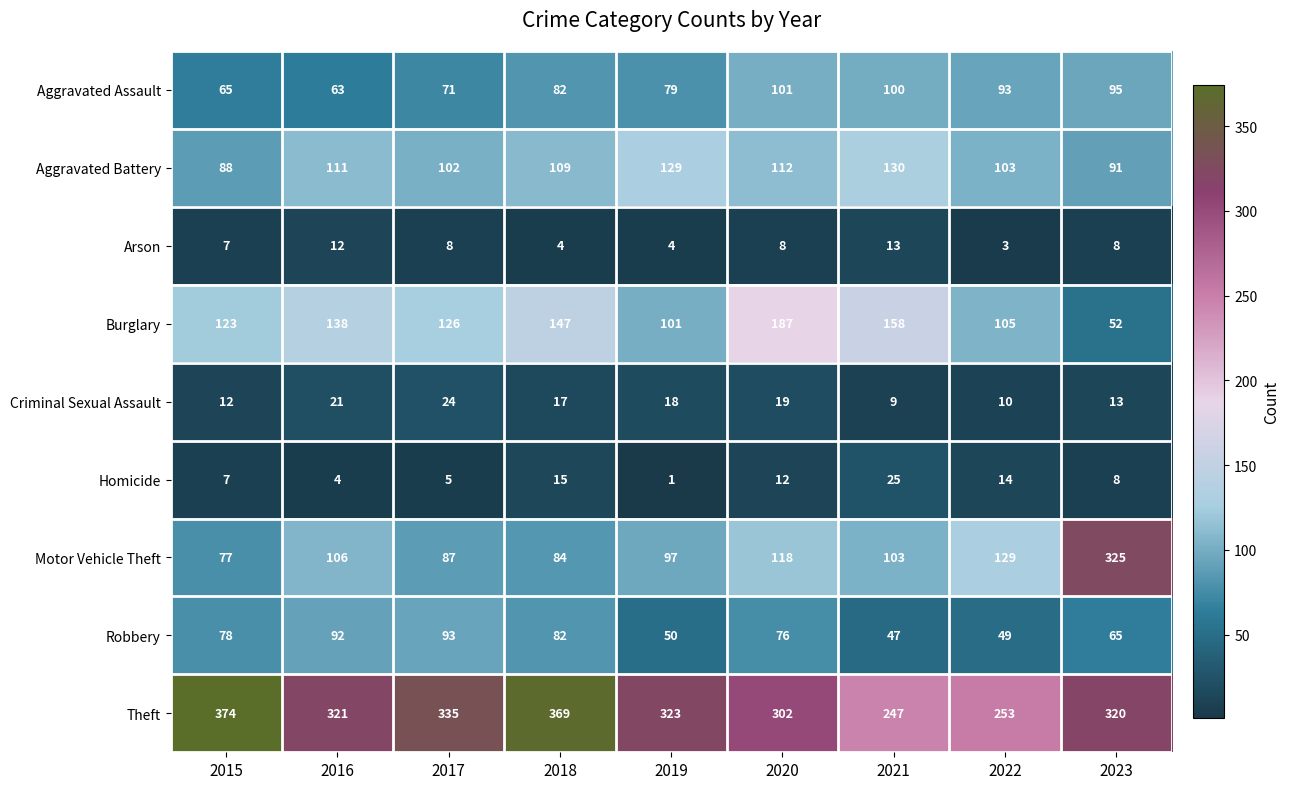

The value of Aggravated Battery at 2018 is 109. True or false?

True